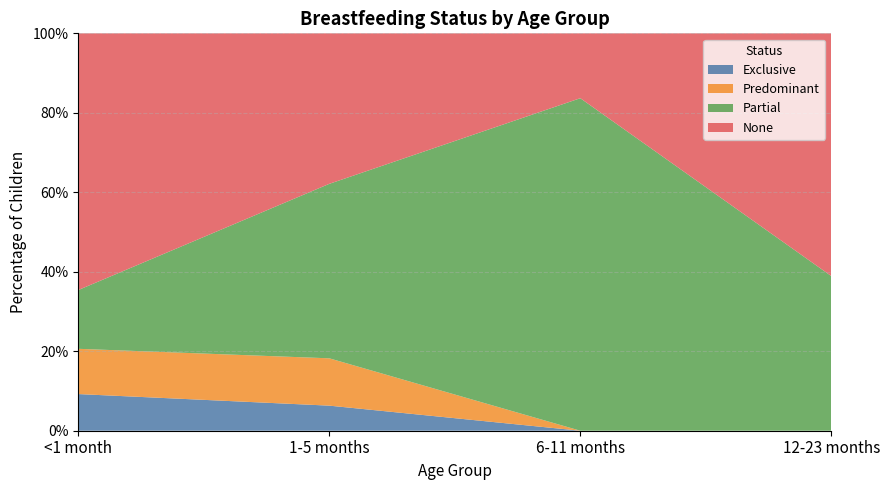

Reading left to right, list all the values displayed in this chart.

Exclusive: <1 month=0.1	1-5 months=0.1	6-11 months=0.0	12-23 months=0.0
Predominant: <1 month=0.1	1-5 months=0.1	6-11 months=0.0	12-23 months=0.0
Partial: <1 month=0.1	1-5 months=0.4	6-11 months=0.8	12-23 months=0.4
None: <1 month=0.6	1-5 months=0.4	6-11 months=0.2	12-23 months=0.6